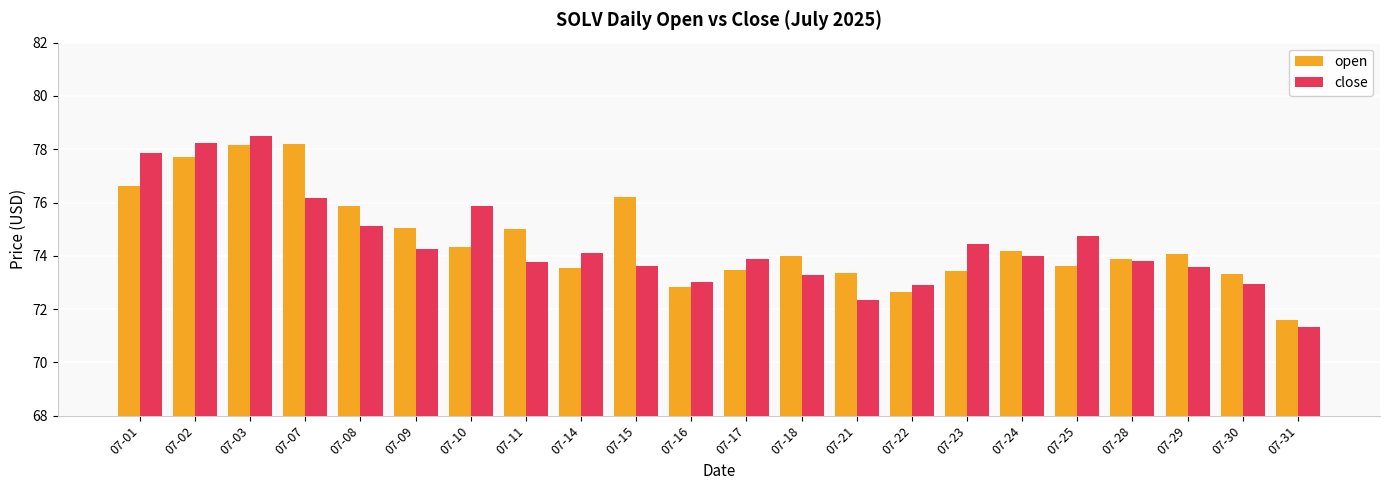

Which series has the largest range (max minus min)?

close